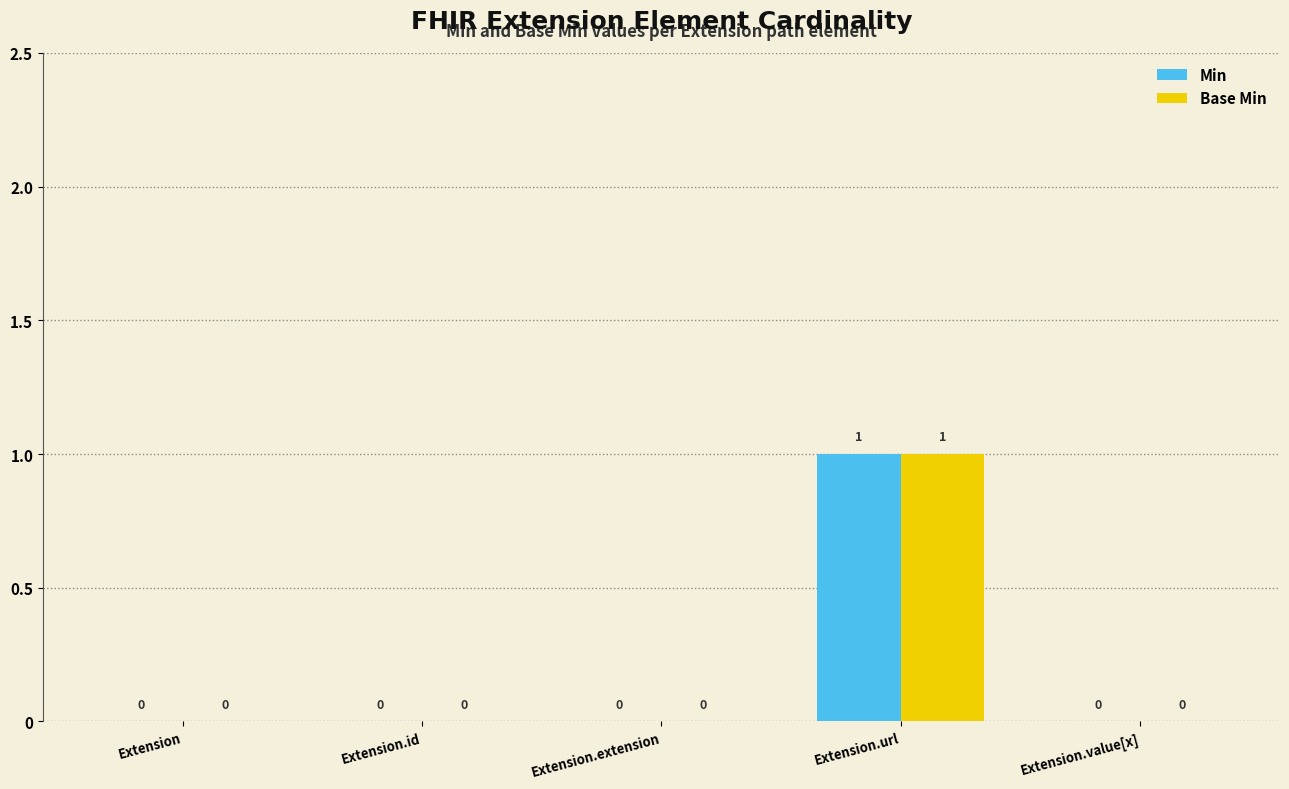

How many Min values are between 0 and 1?

5